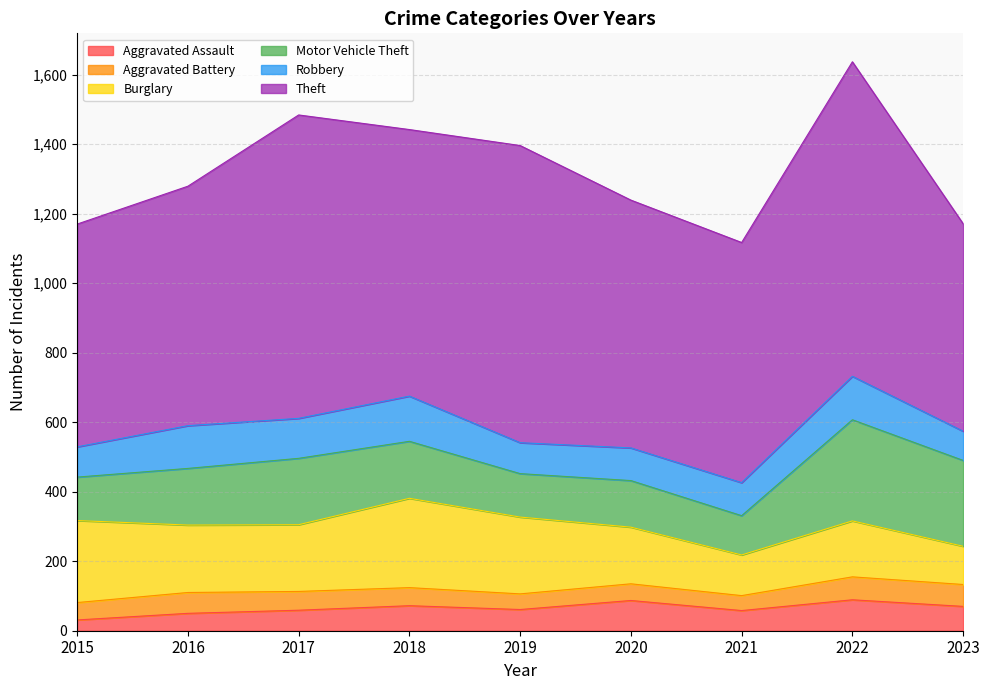

Which series has the widest spread of values?

Theft